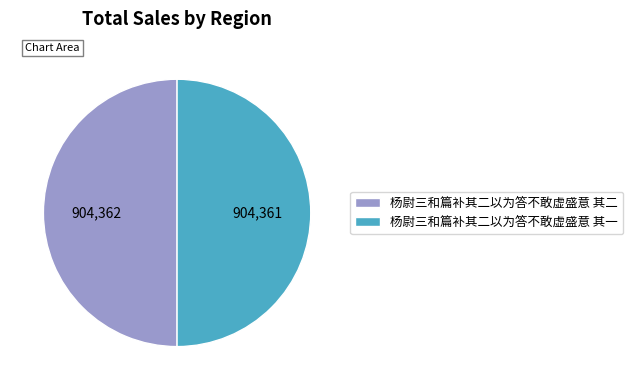

Is the sum of 杨尉三和篇补其二以为答不敢虚盛意 其二 and 杨尉三和篇补其二以为答不敢虚盛意 其一 greater than half?

Yes